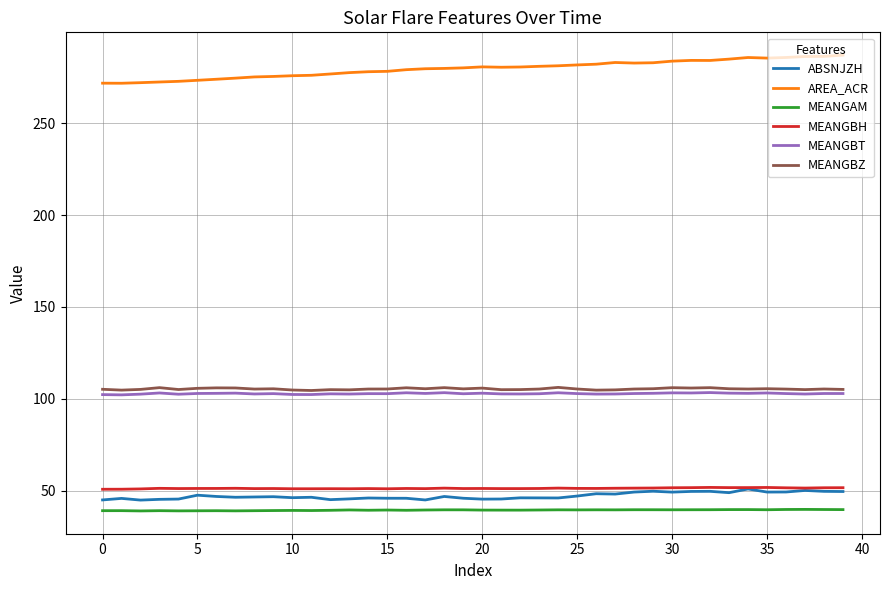

True or false: MEANGBZ and ABSNJZH cross at least once.

False